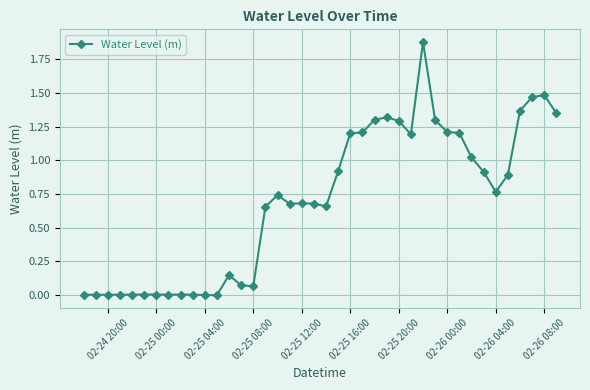

How many lines are shown in the chart?

1